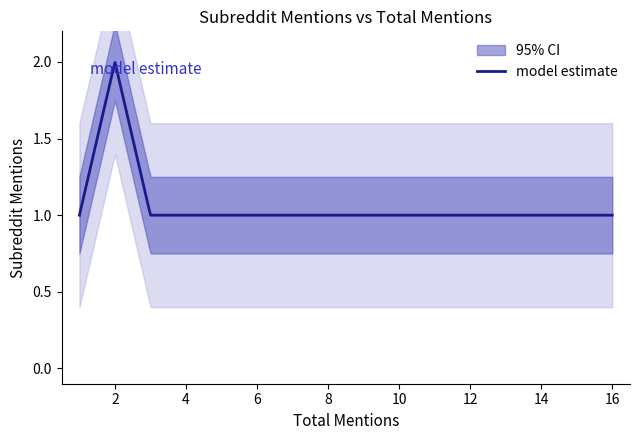

Count the number of data series in this chart.

1